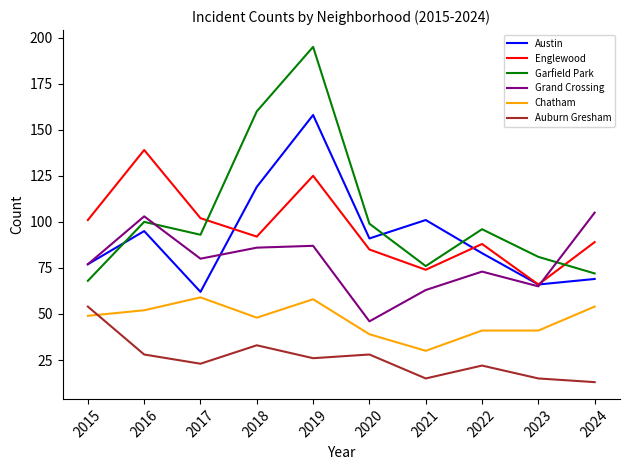

At which category is the sum across all series the highest?

2019